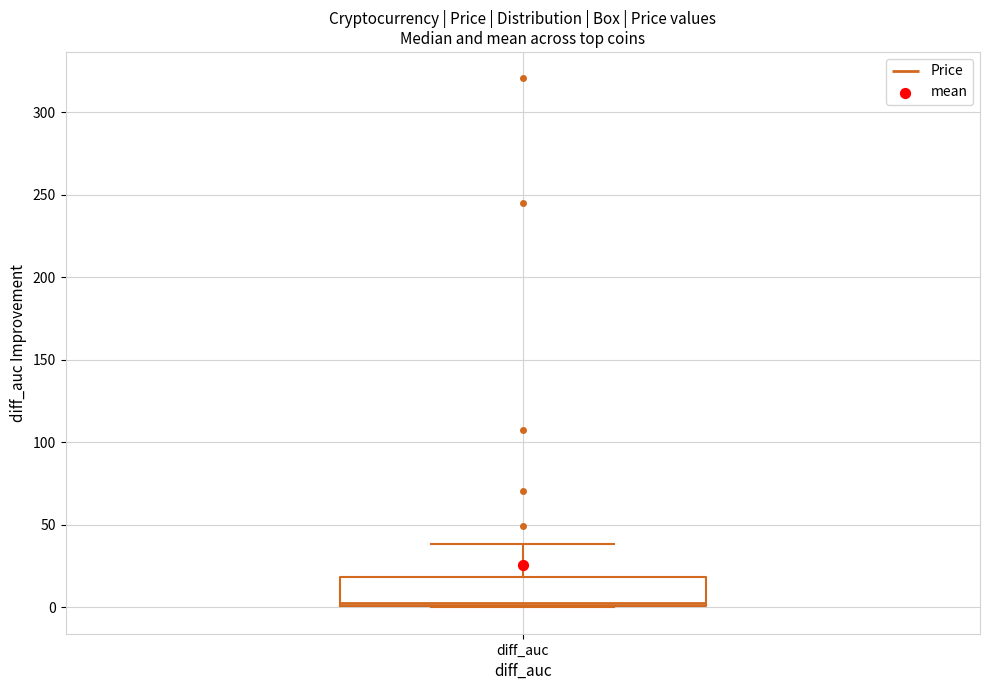

Transcribe this box plot: give where the median line is, the range the box spans, and where the two whiskers end, as read against the y-axis. The values are not printed on the chart, so give them approximately, as read against the axis.

median 5, box 0 to 20, whiskers 0 to 40